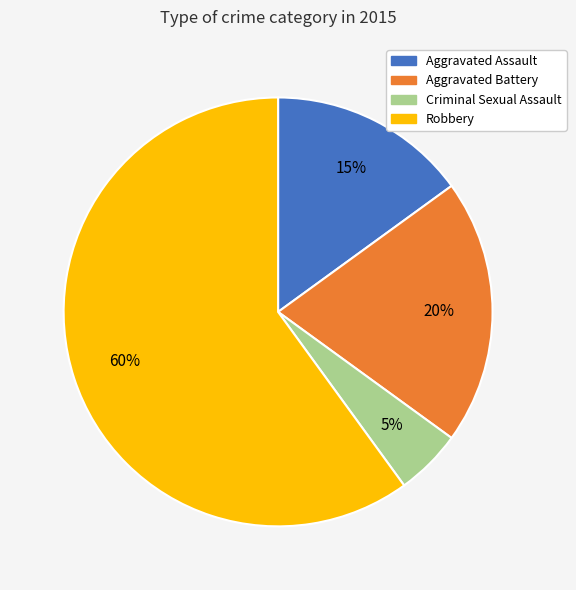

The Aggravated Battery slice represents 20% of the pie. True or false?

True